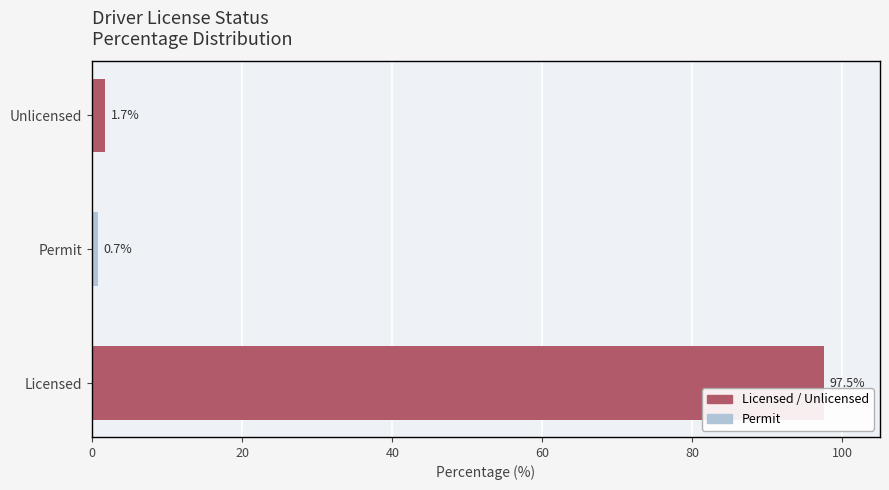

Does the chart contain any negative values?

No